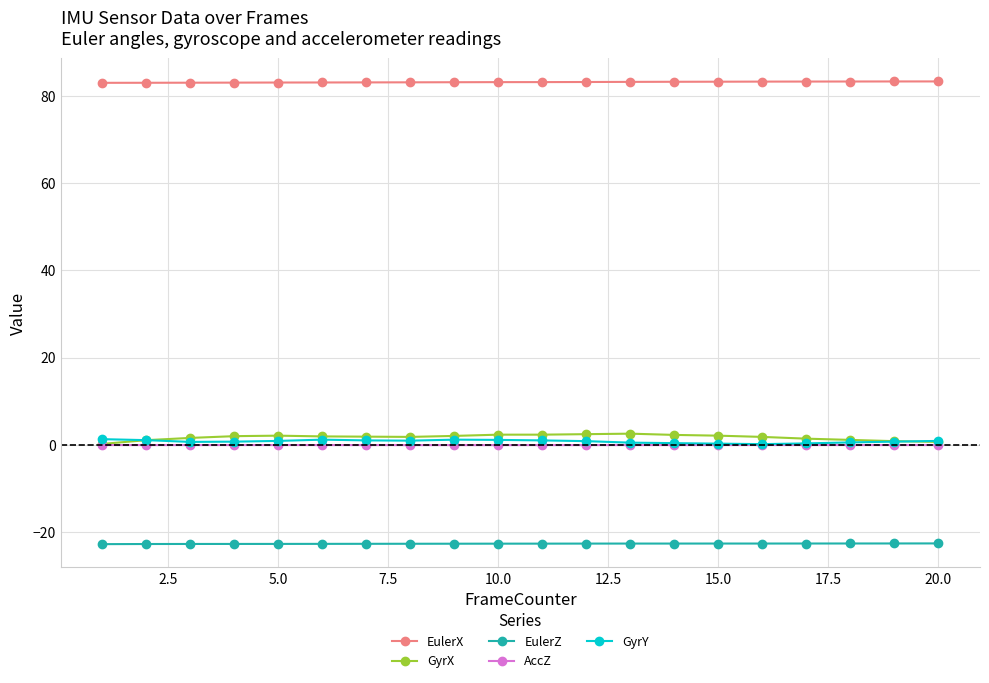

What is the greatest value displayed?

83.4